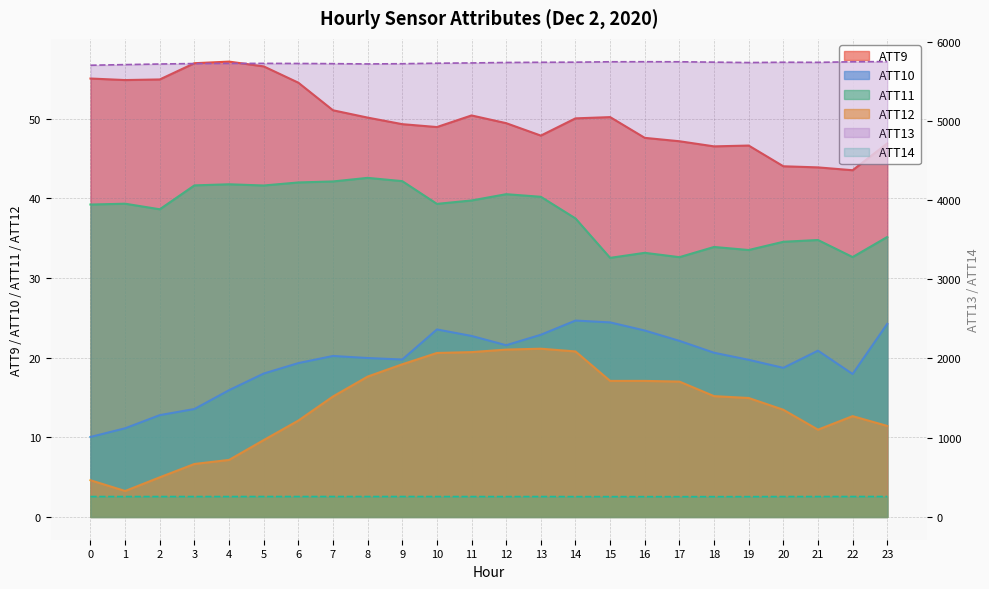

At which category is the sum across all series the highest?

14